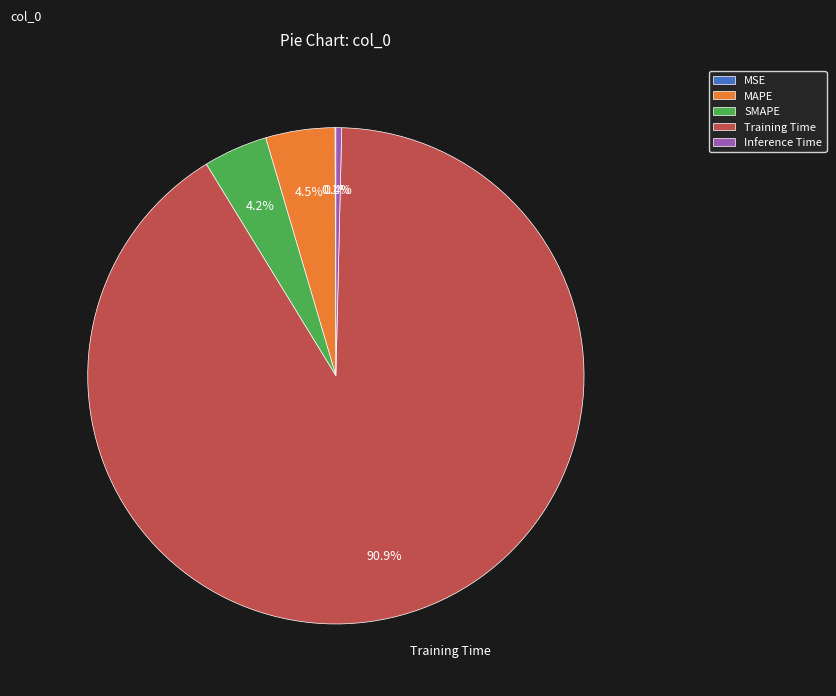

To the nearest percent, what portion does Training Time represent?

91%